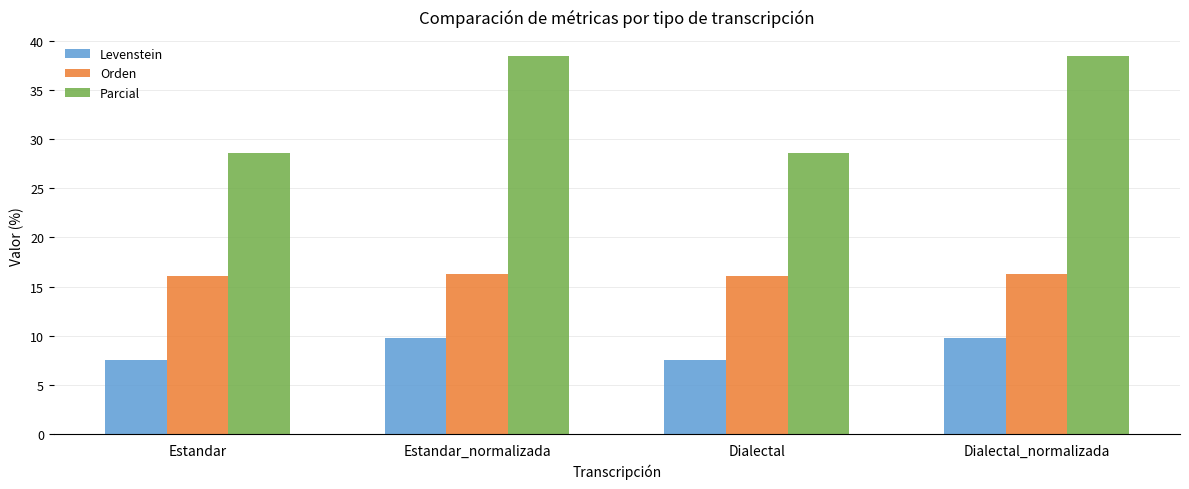

What is the maximum value shown in the chart?

38.5